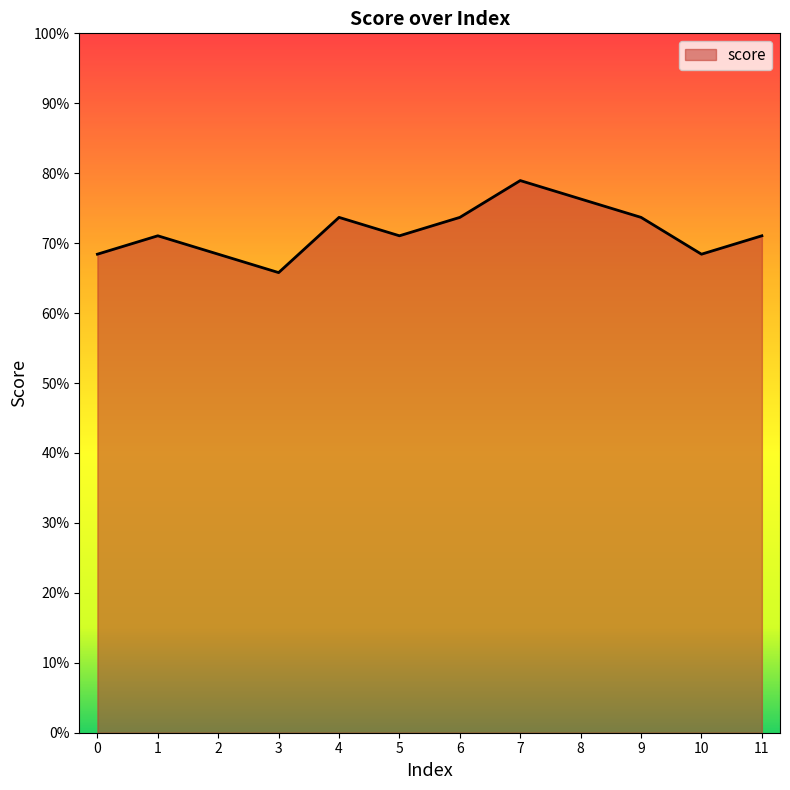

List the labels in order of value, largest first.

7, 8, 4, 6, 9, 1, 5, 11, 0, 2, 10, 3